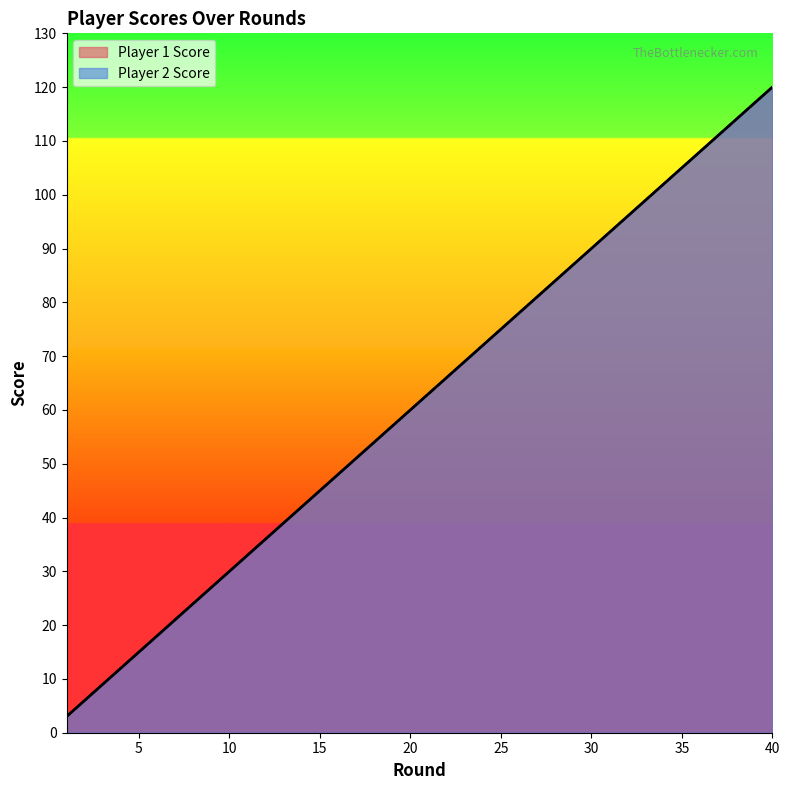

True or false: Player 2 Score and Player 1 Score intersect in this chart.

False